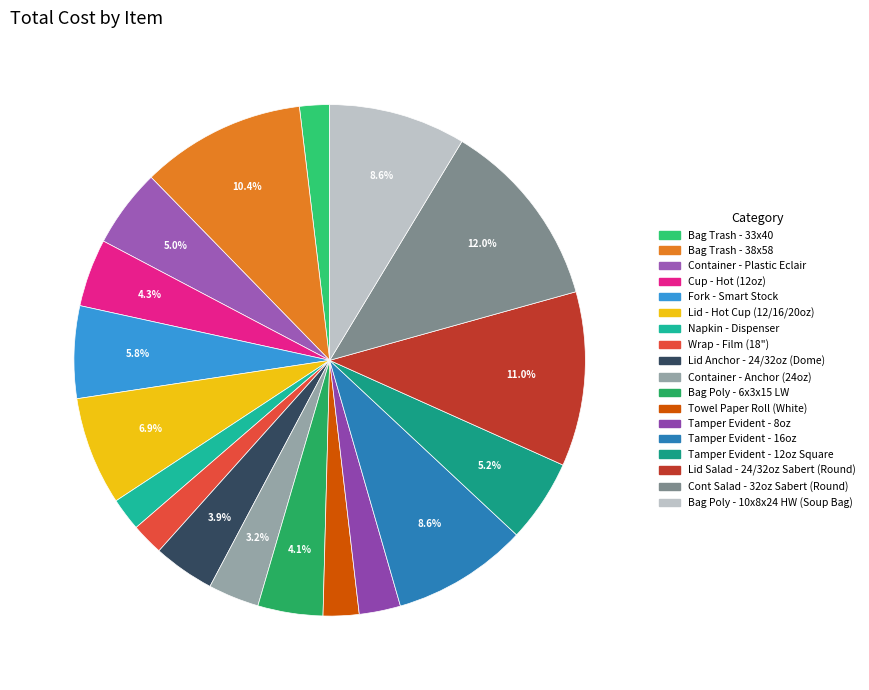

Does Bag Trash - 33x40 account for over 50% of the chart?

No